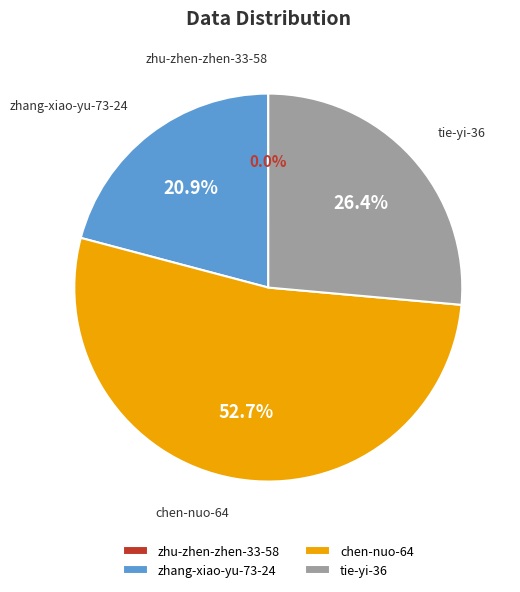

Which has a higher value, tie-yi-36 or zhang-xiao-yu-73-24?

tie-yi-36